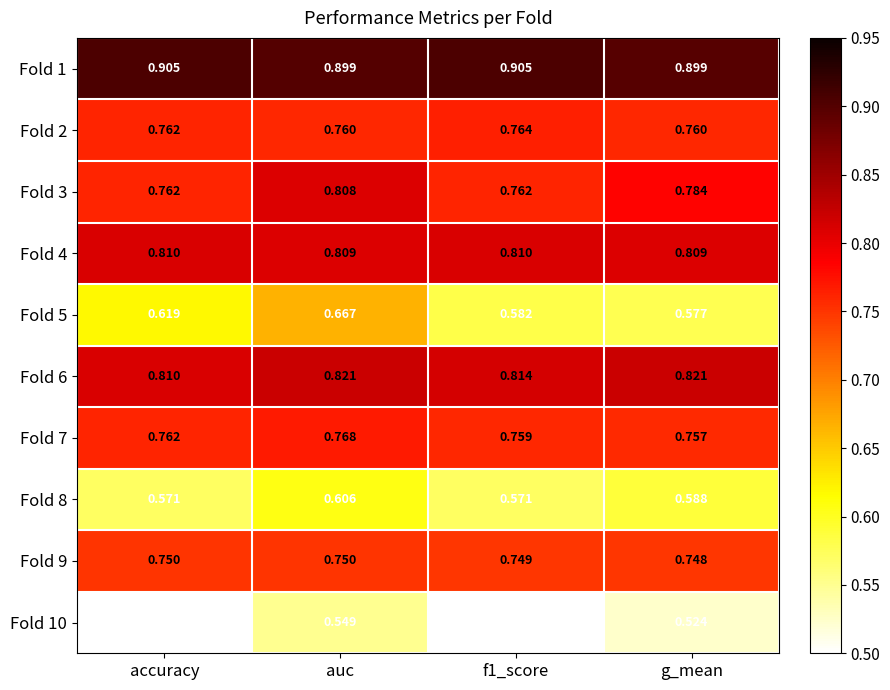

Which series has the largest total across all categories?

Fold 1